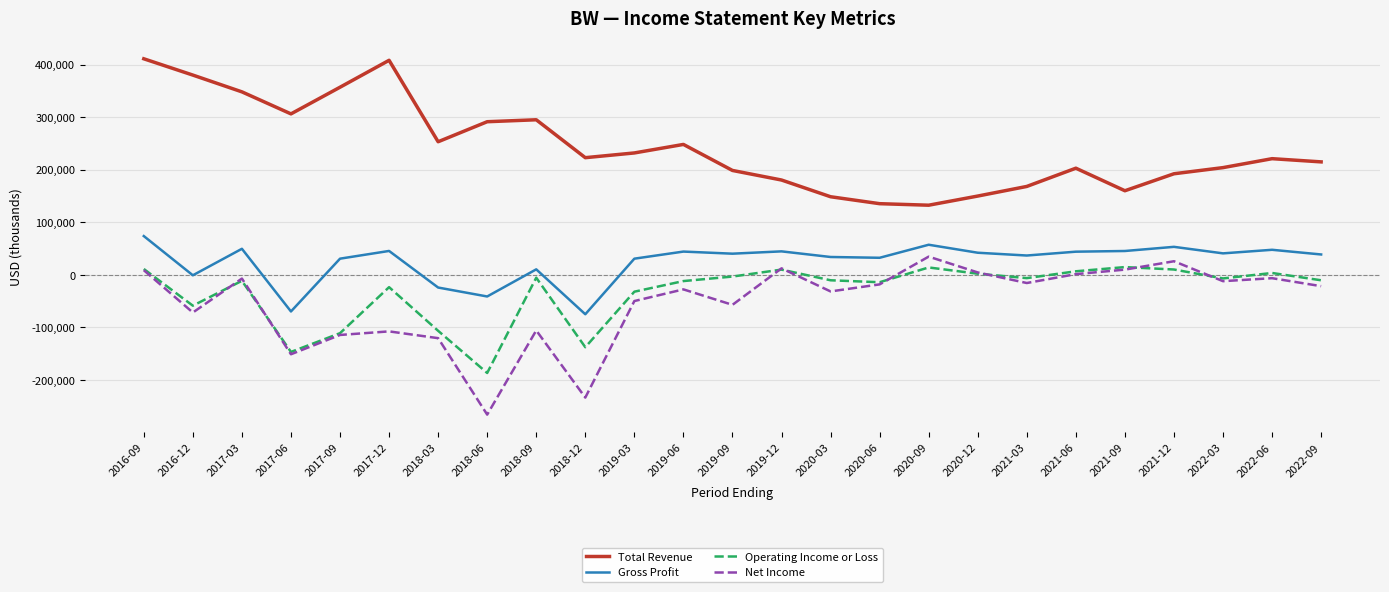

At which category does the chart reach its minimum across all series?

2018-06